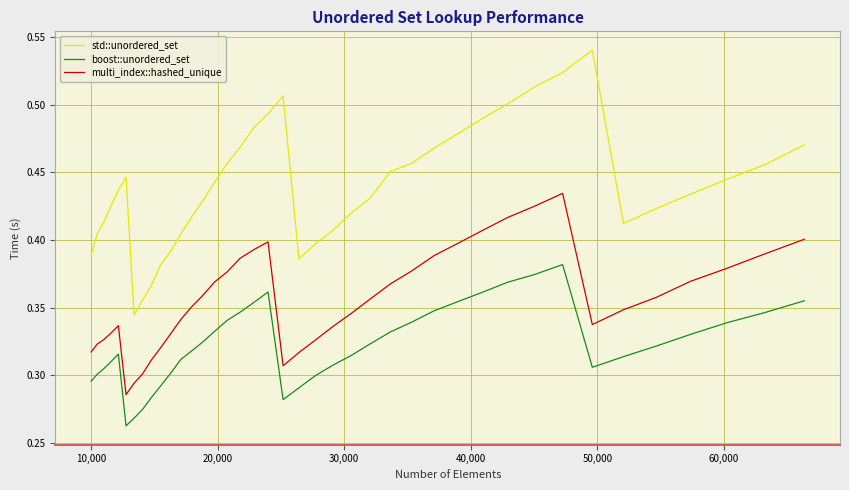

True or false: std::unordered_set and boost::unordered_set cross at least once.

False